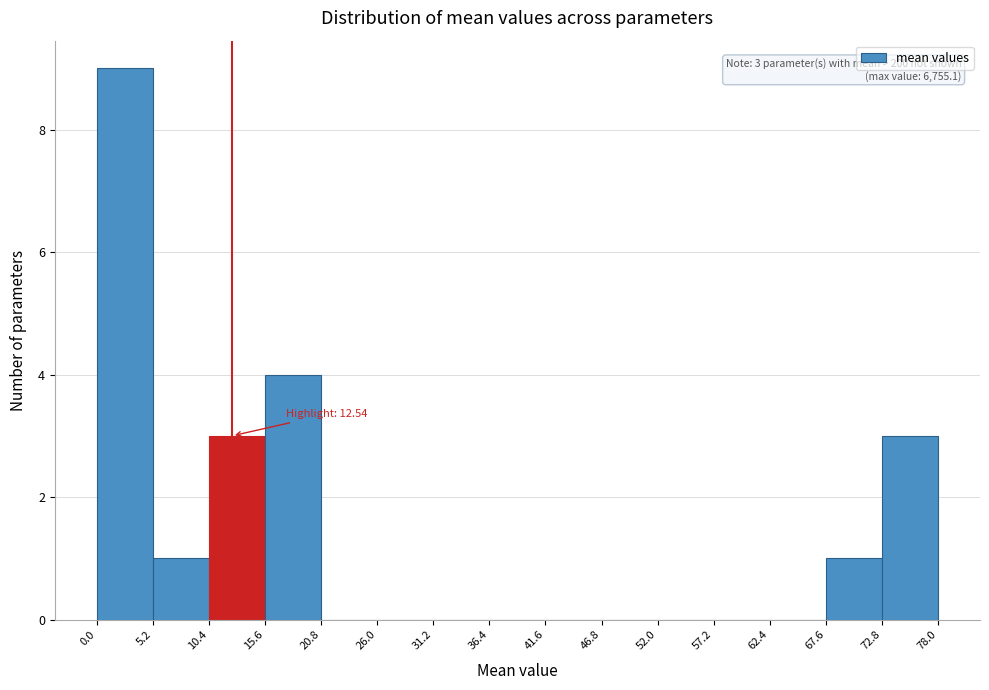

Which range on the x-axis has the tallest bar?

0.0 to 5.2